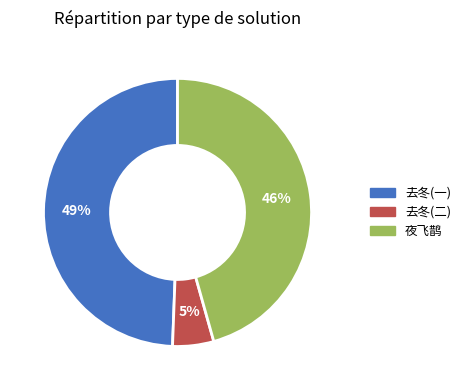

To the nearest percent, what percentage of the pie is 夜飞鹊?

46%